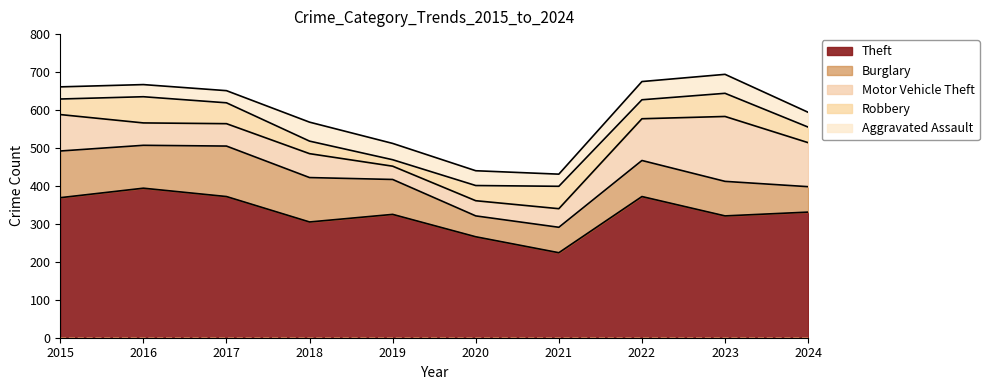

At how many categories does at least one series exceed 320?

7